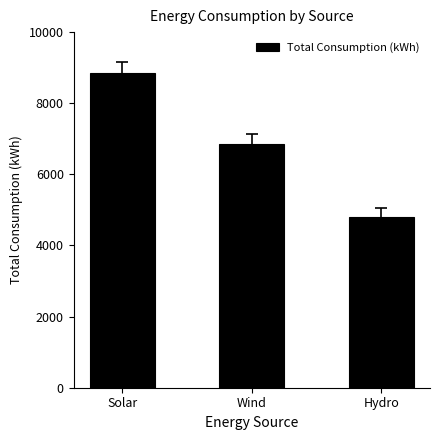

Between Wind and Hydro, which is larger?

Wind